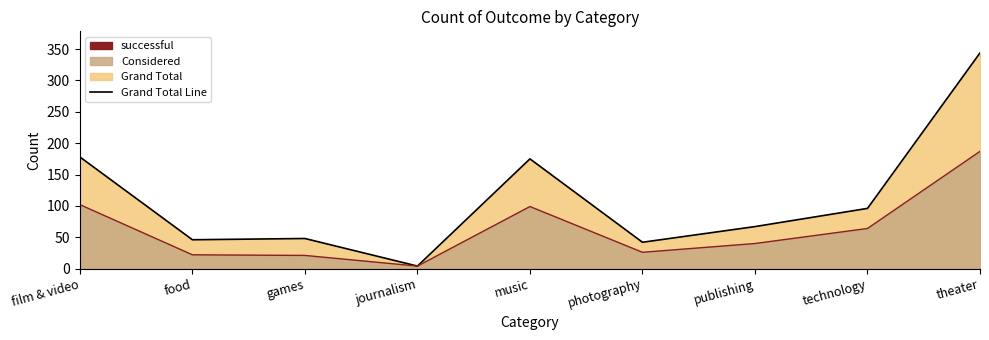

What is the value of the Grand Total Line point at the 7th from the left?

67